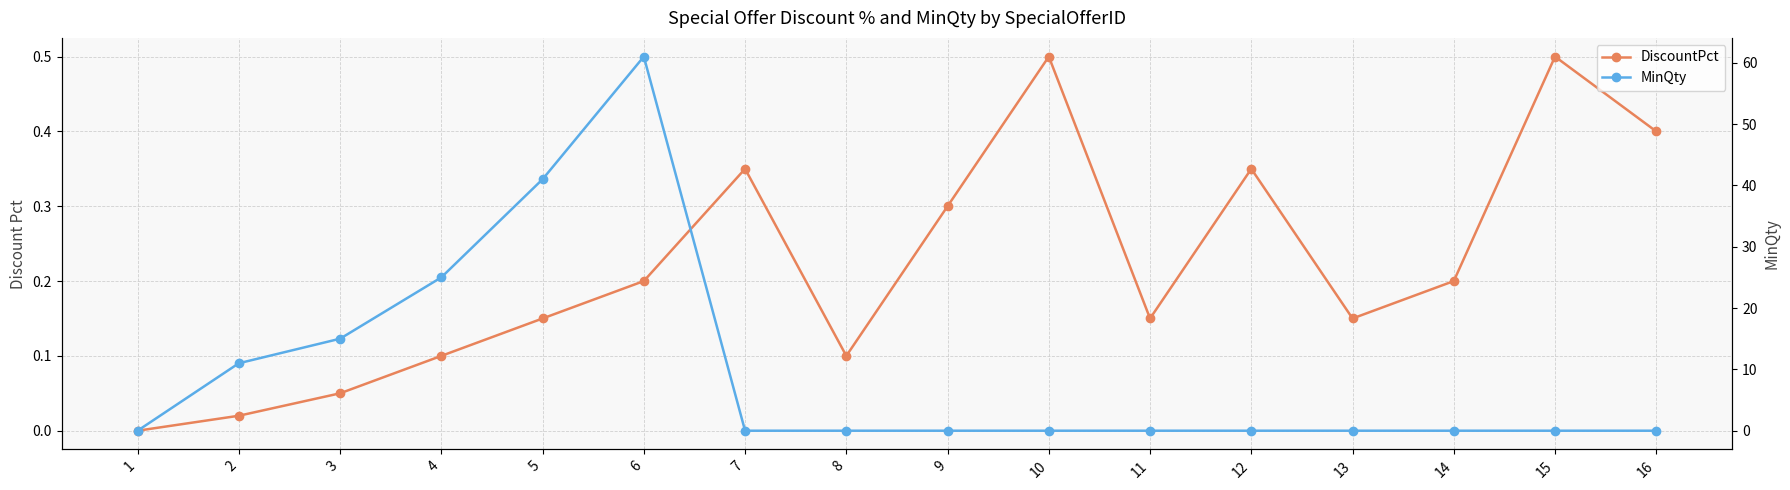

Which category has the highest value in the MinQty series?

6